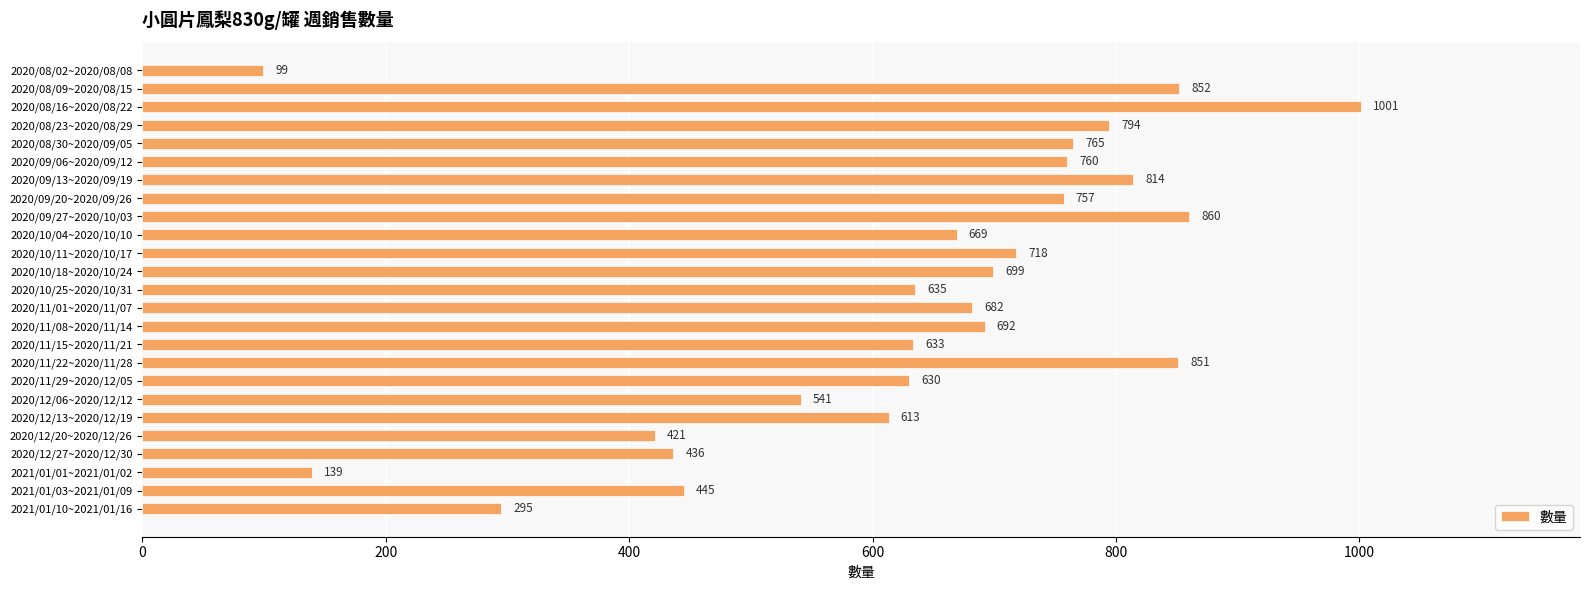

How many bars are there in total?

25